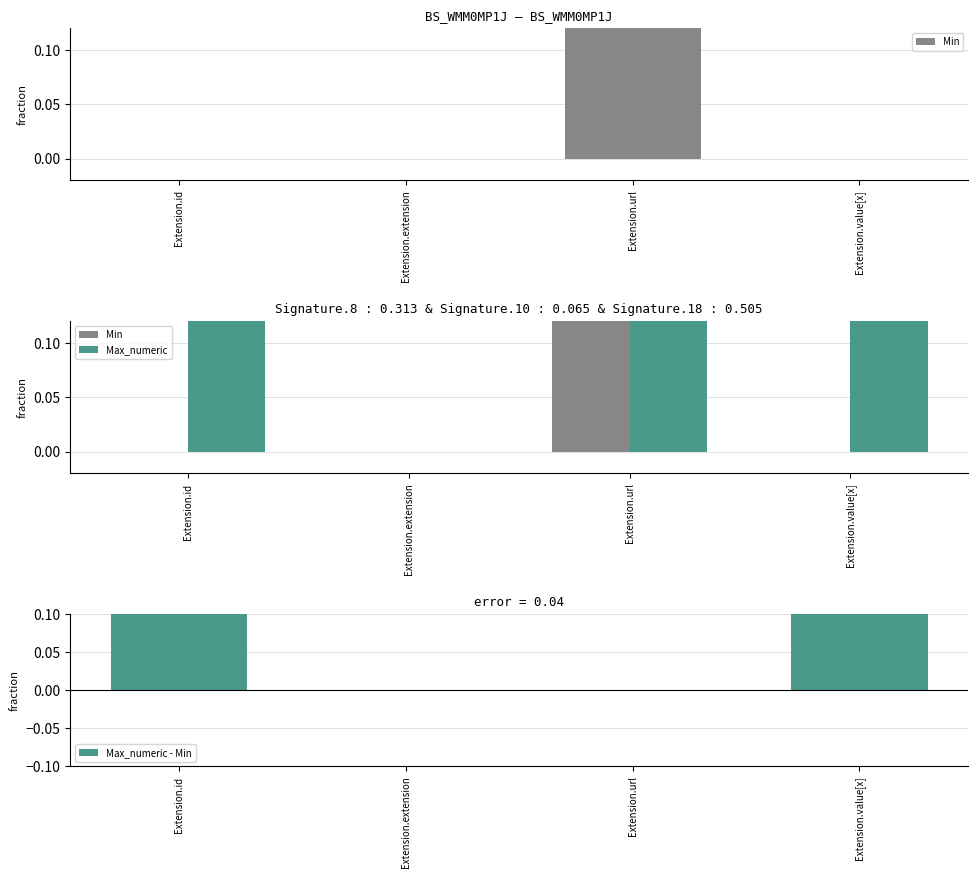

Which category has the lowest value in the Max_numeric series?

Extension.extension